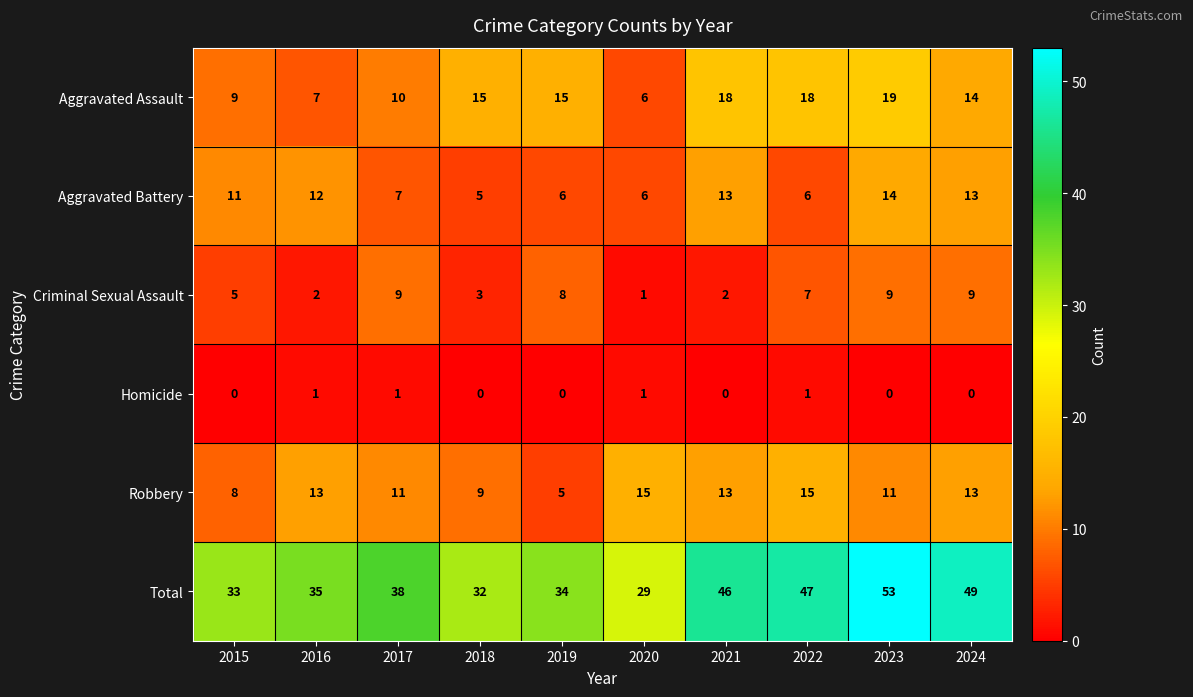

Count the number of data series in this chart.

6